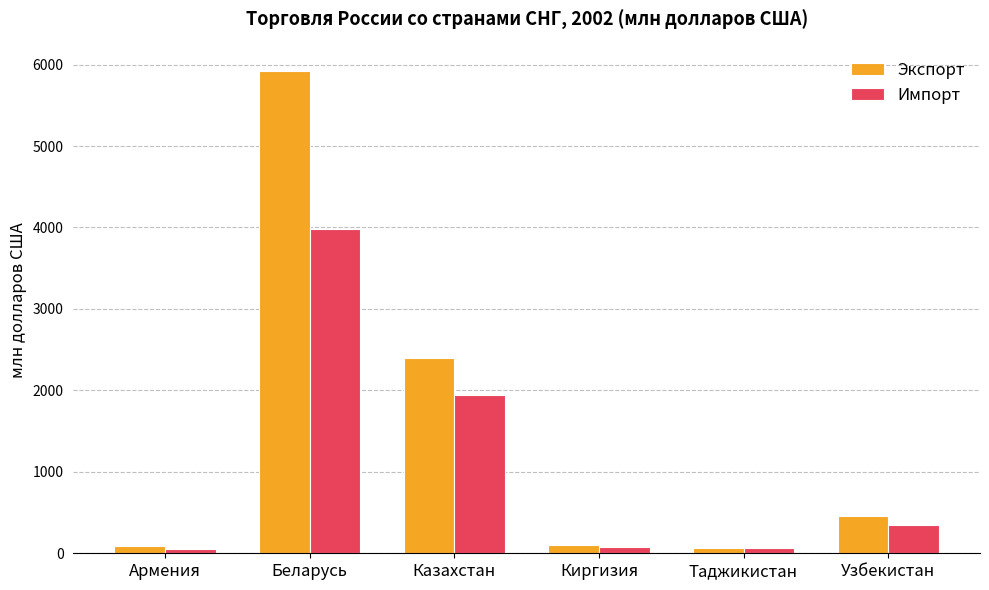

Which series has the largest range (max minus min)?

Экспорт